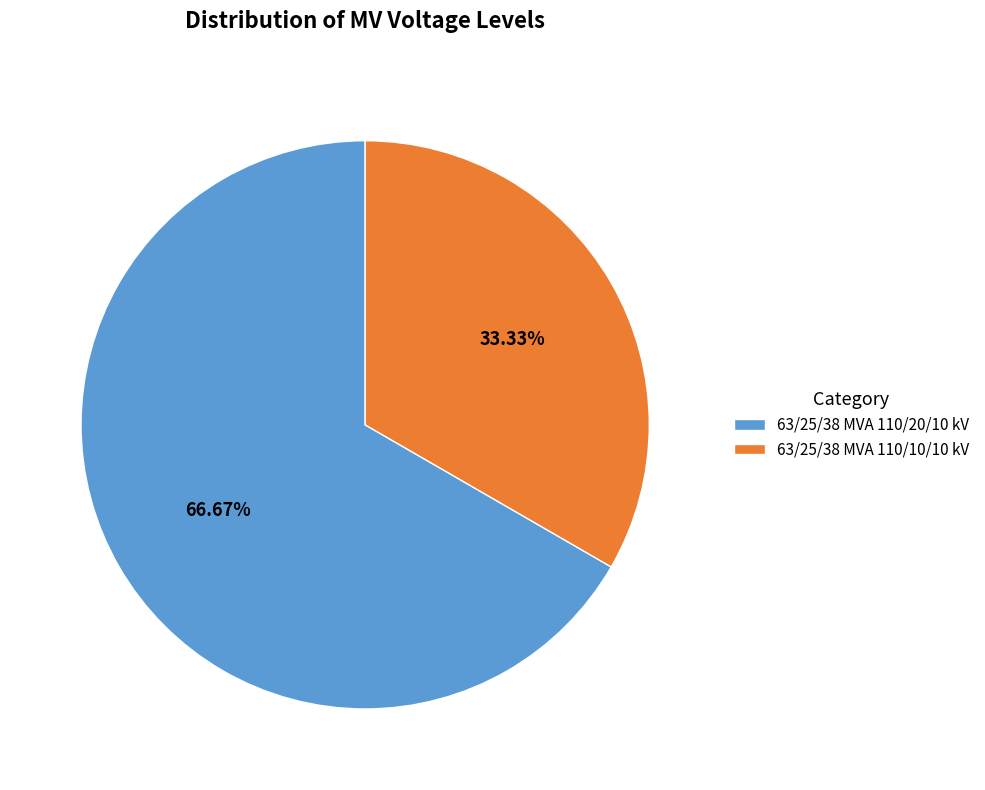

Is it true that 63/25/38 MVA 110/20/10 kV is 67% of the pie?

True